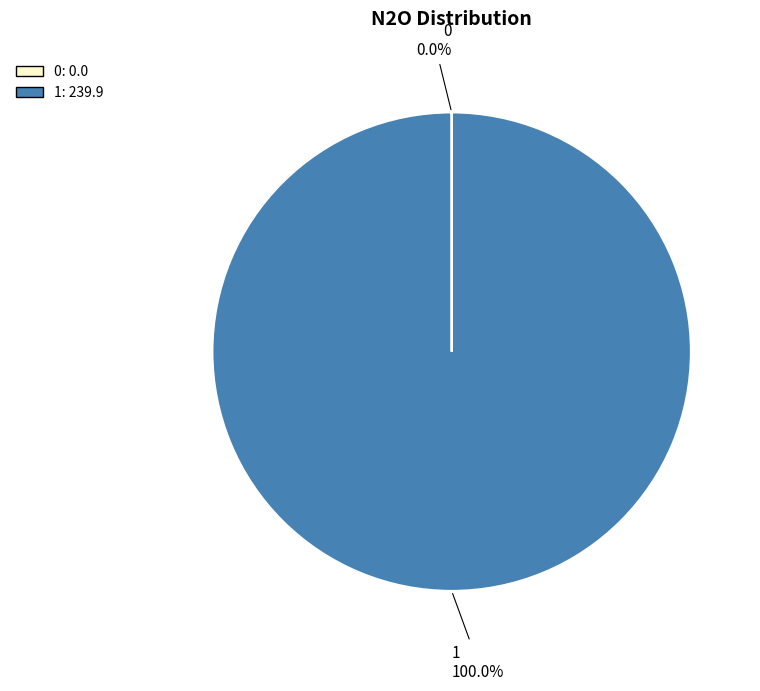

Which slice represents more than half of the pie?

1